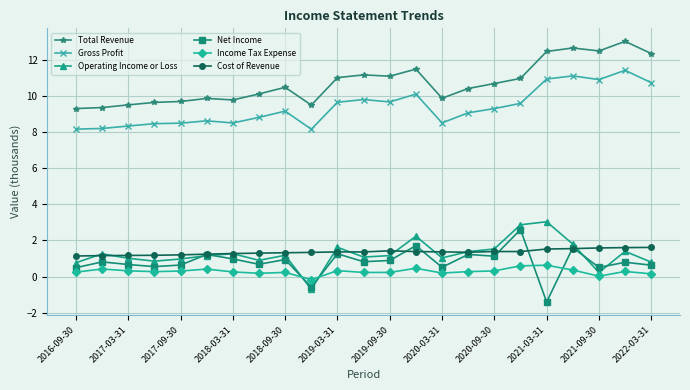

What is the lowest value of the Income Tax Expense series?

-0.2